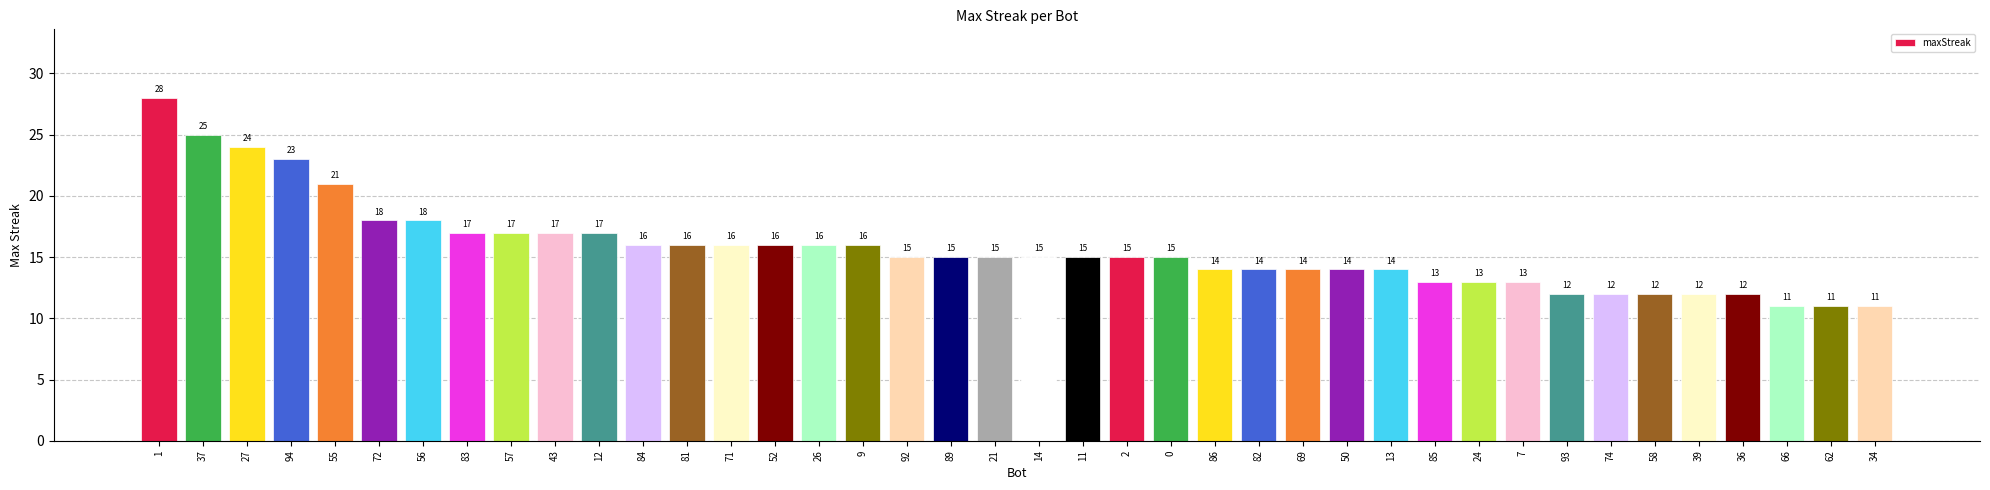

What is the ratio of the value at 83 to the value at 93?

1.4